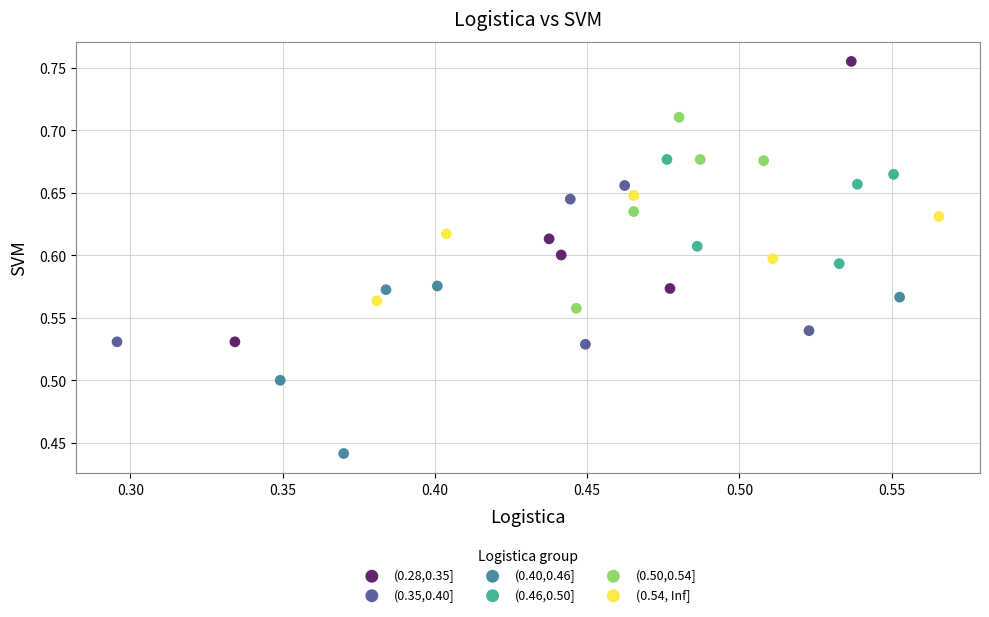

Which series has the widest spread of Y values?

(0.28,0.35]